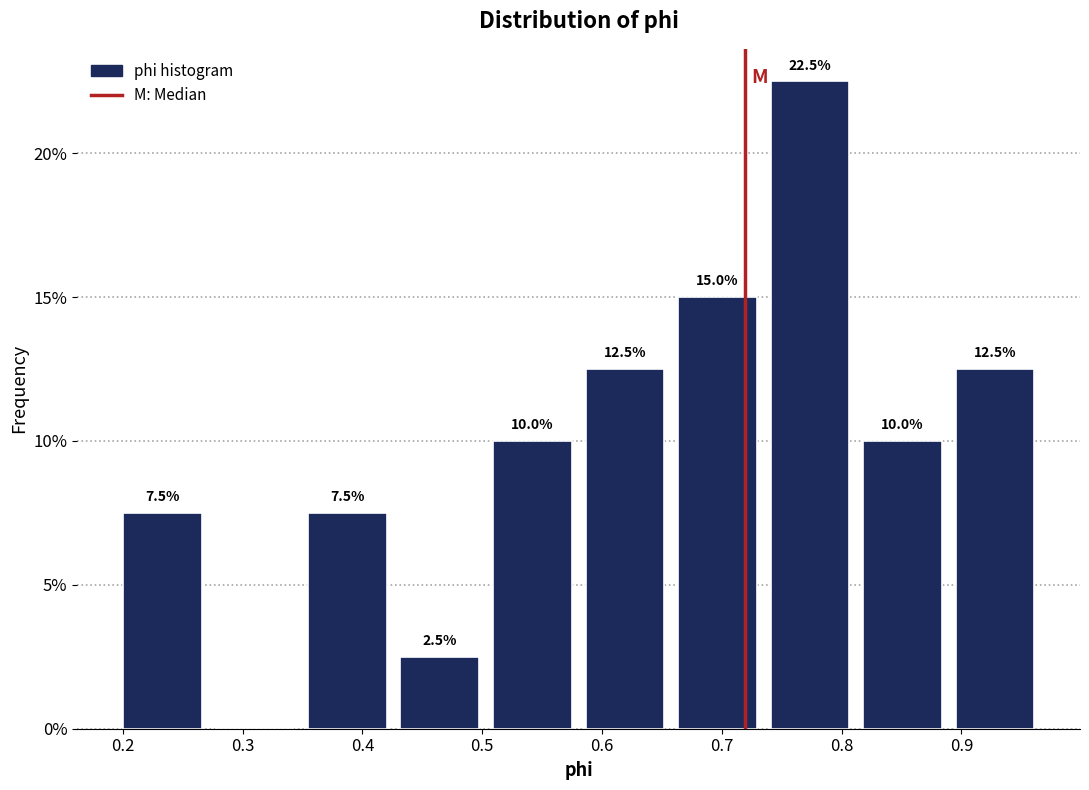

Which range on the x-axis has the tallest bar?

0.73 to 0.81